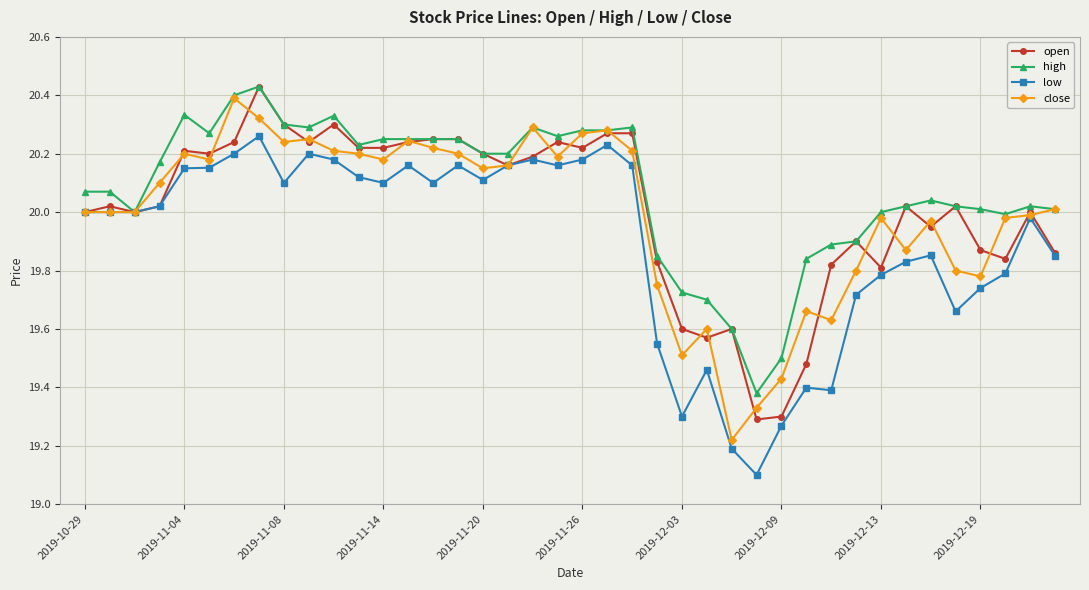

What is the minimum value shown in the chart?

19.1